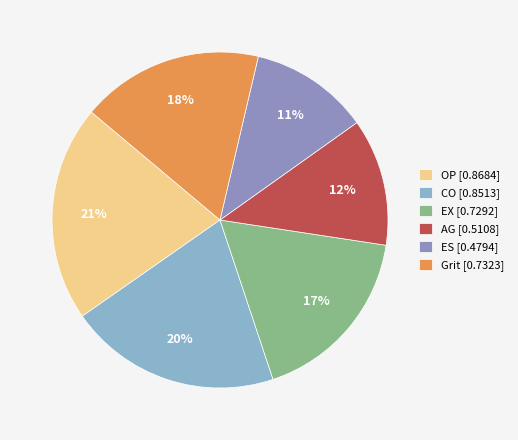

The OP slice represents 21% of the pie. True or false?

True